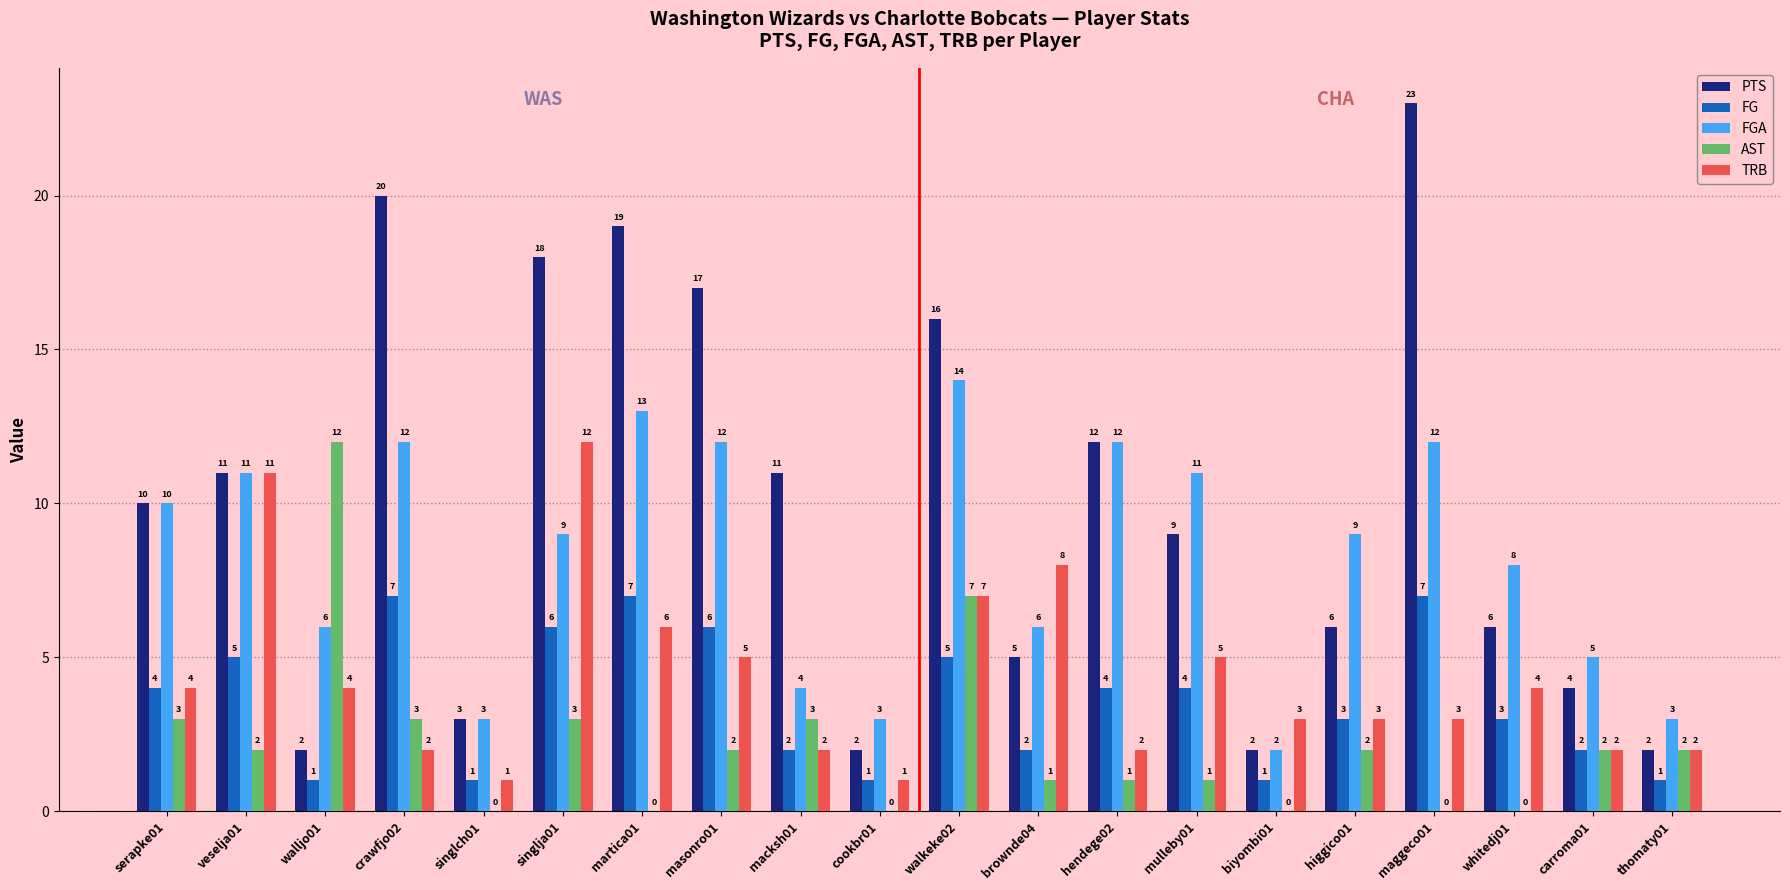

What is the maximum value shown in the chart?

23